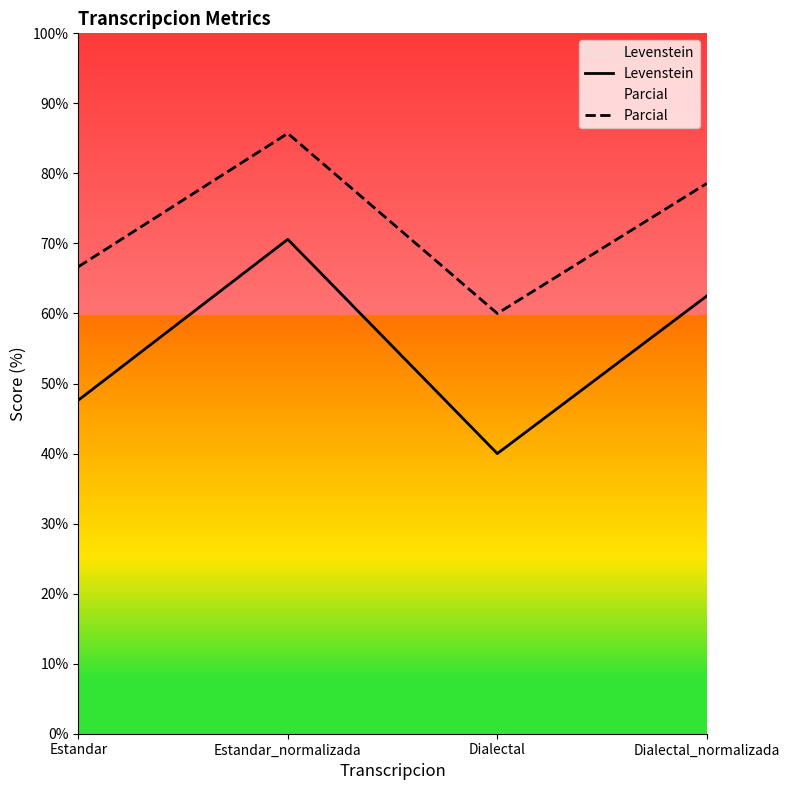

Reading left to right, what are all the values shown in this chart?

Levenstein: 47.6	70.6	40.0	62.5
Parcial: 66.7	85.7	60.0	78.6